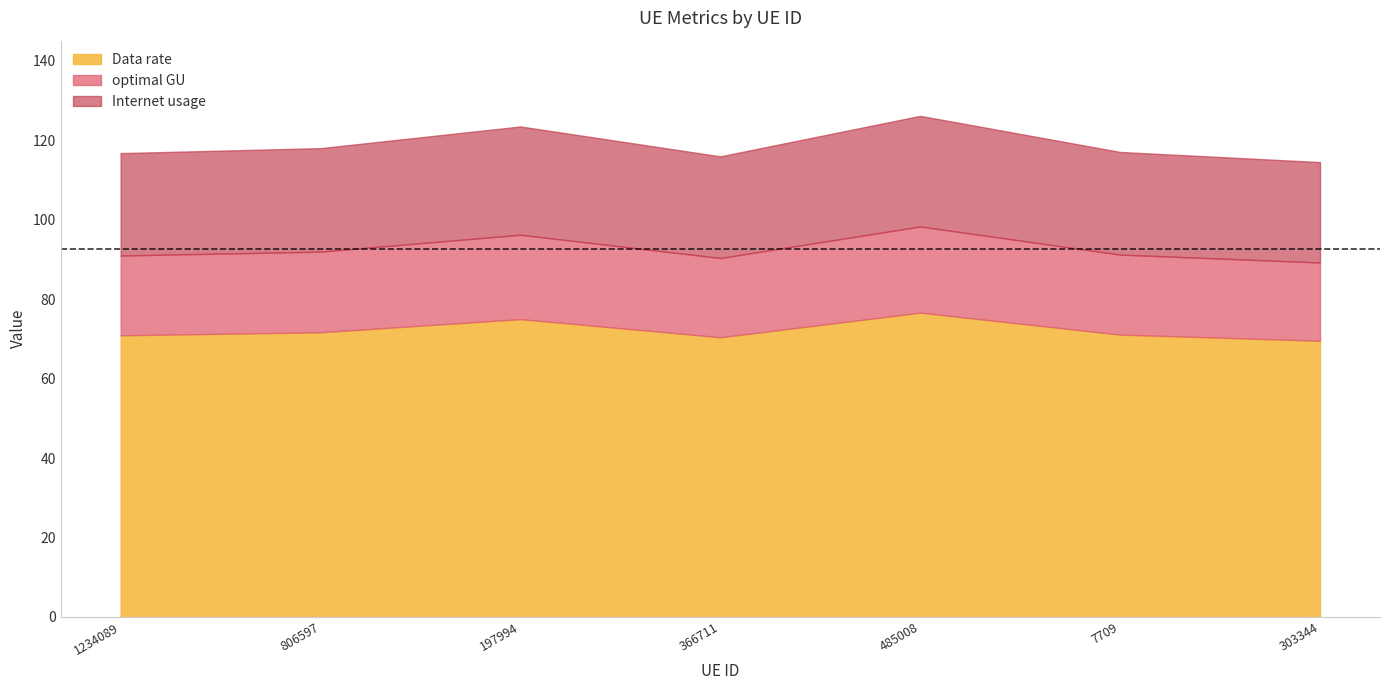

Read the Internet usage value at 1234089.

116.8